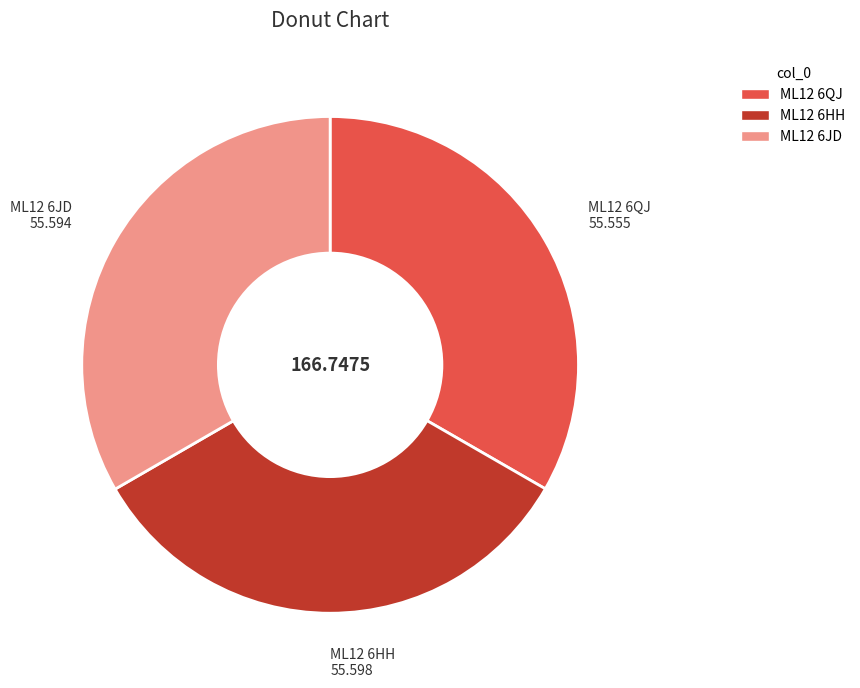

Do ML12 6QJ and ML12 6HH together represent more than half of the pie?

Yes